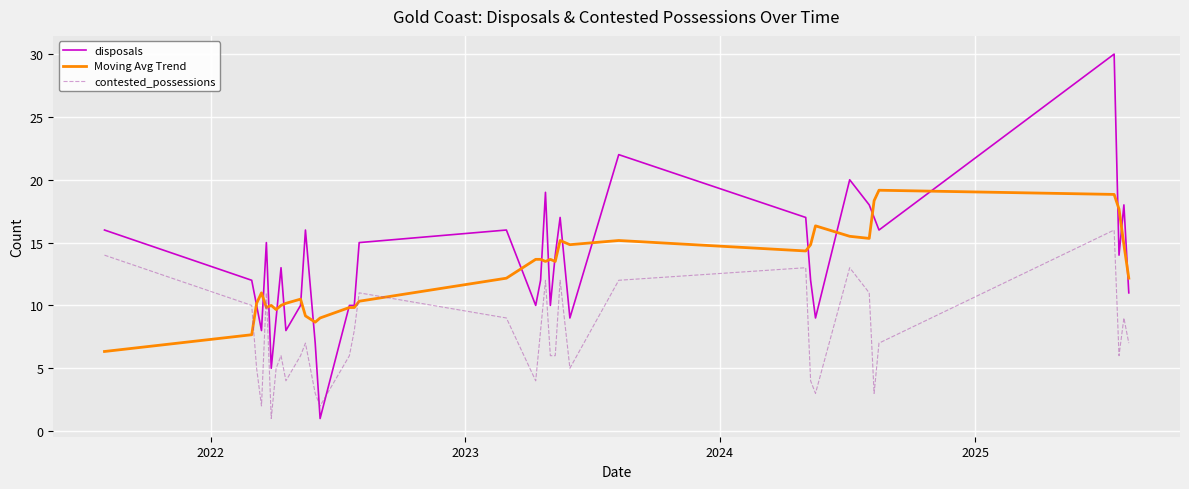

True or false: Moving Avg Trend has more than 1 points higher than both neighbors.

True